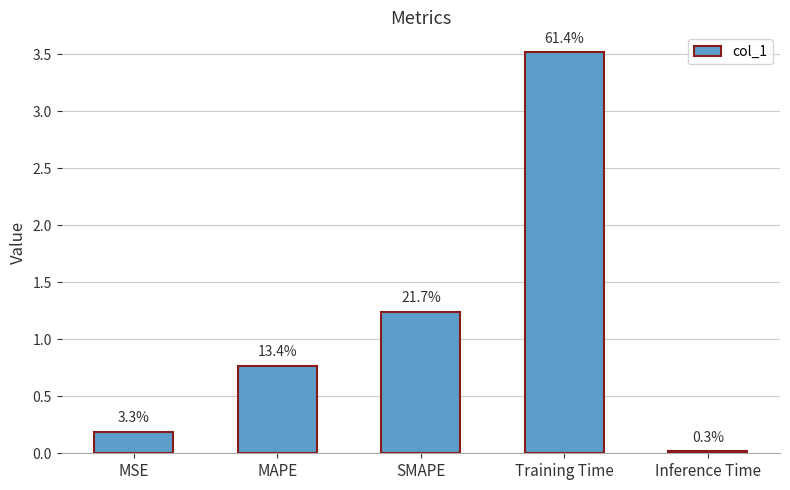

Rank the categories by value from highest to lowest.

Training Time, SMAPE, MAPE, MSE, Inference Time